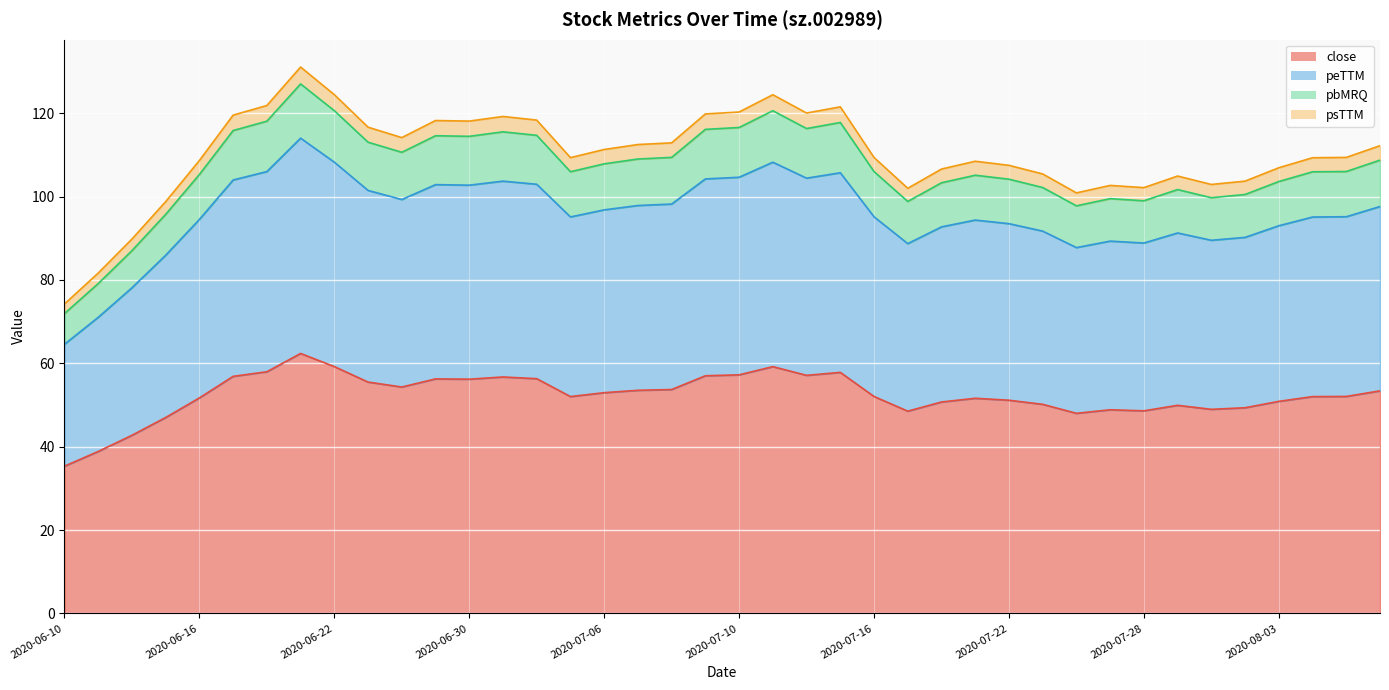

What is the total value across all series at 2020-07-10?

120.3